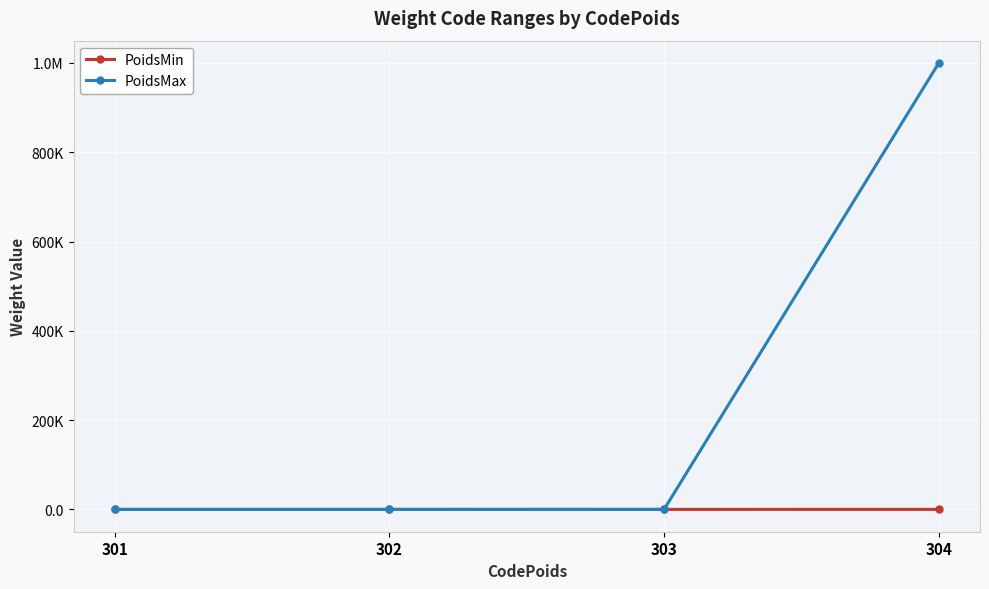

Rank the series at 303 from lowest to highest value.

PoidsMin, PoidsMax